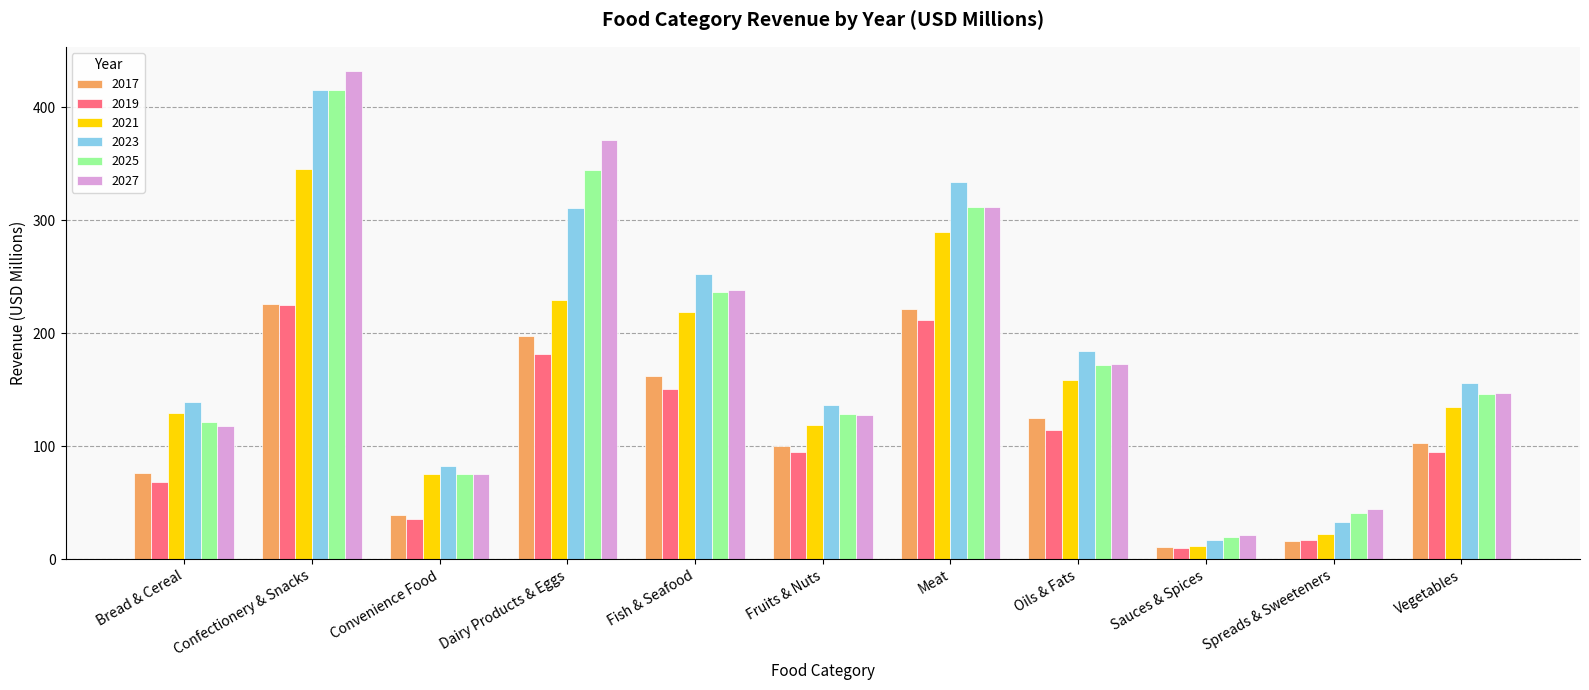

What is the difference between the 2025 values at Sauces & Spices and Fruits & Nuts?

108.4